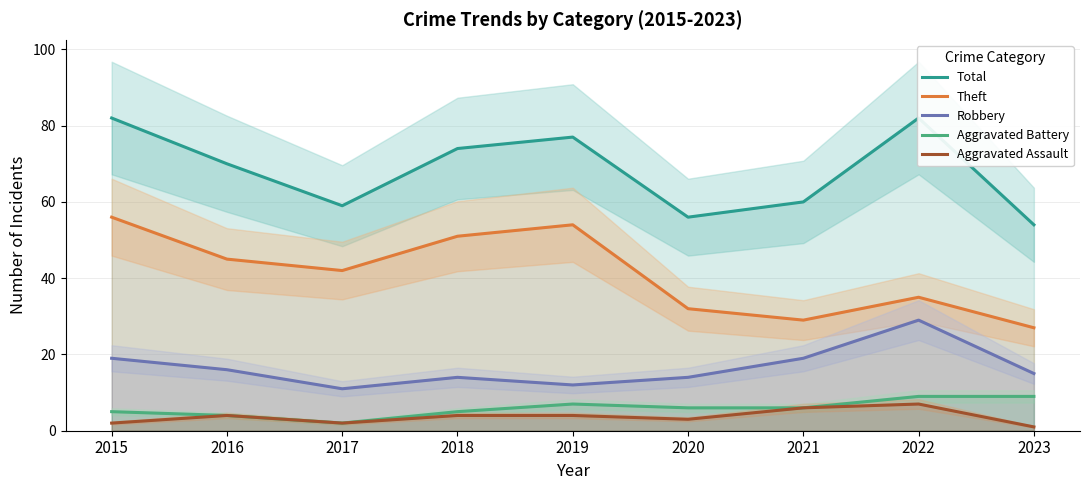

How many data points in Aggravated Assault are less than 4?

4